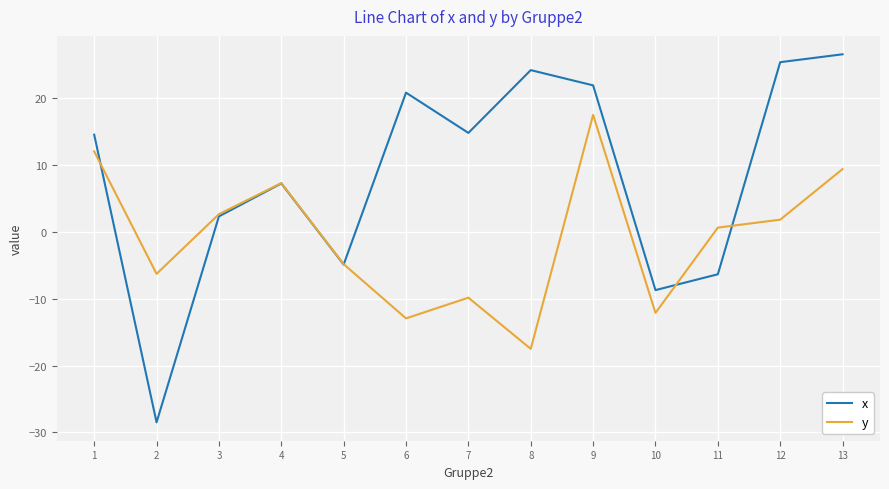

At which label does y reach its peak?

9